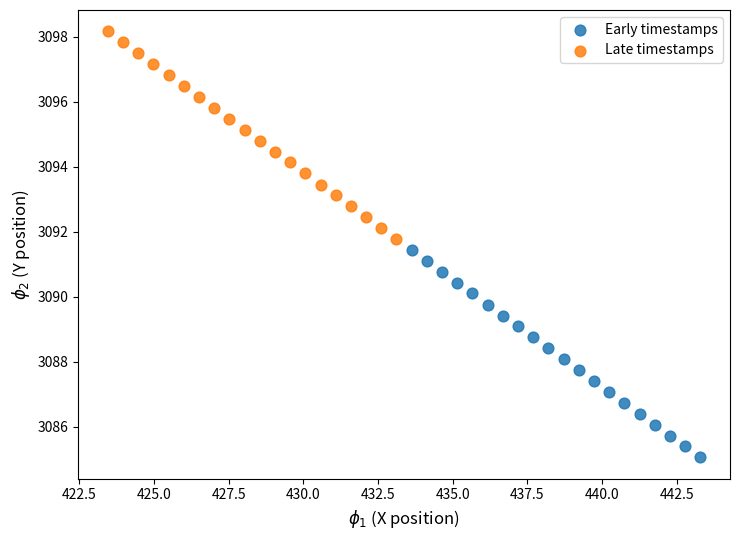

Which series reaches the maximum Y coordinate?

Late timestamps